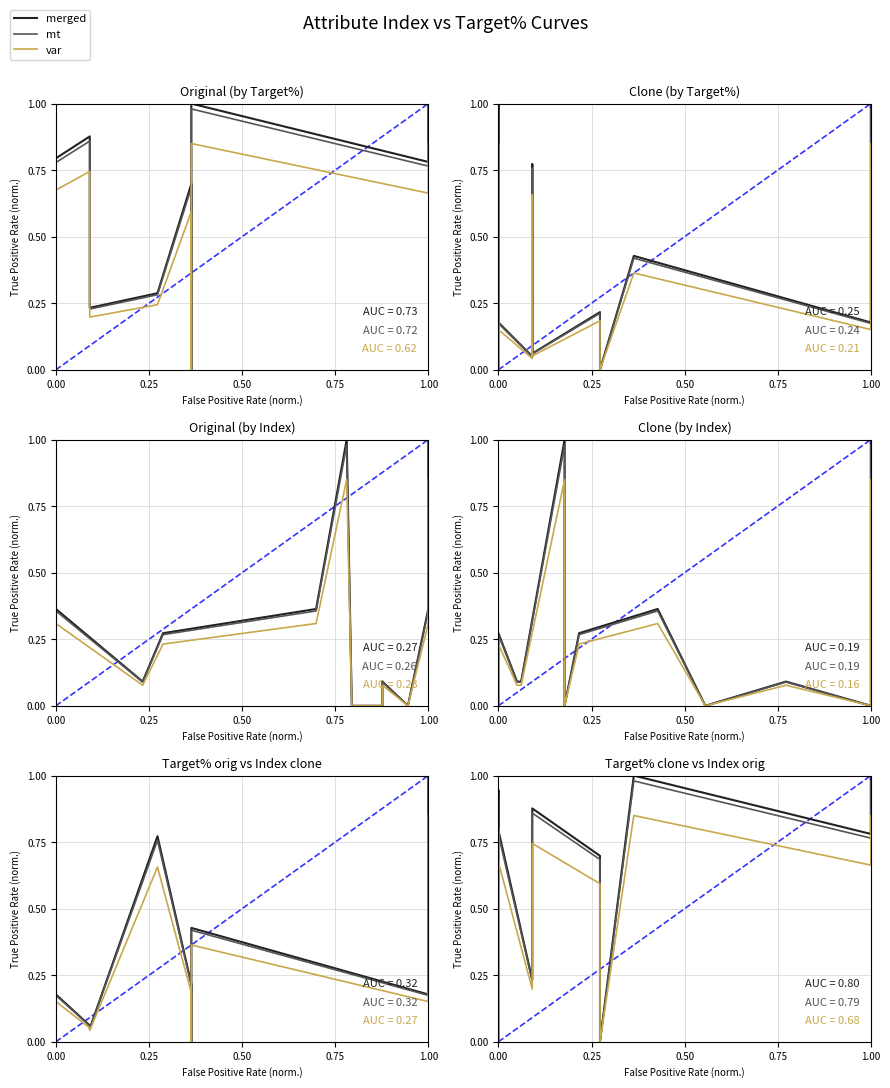

How many lines are shown in the chart?

3